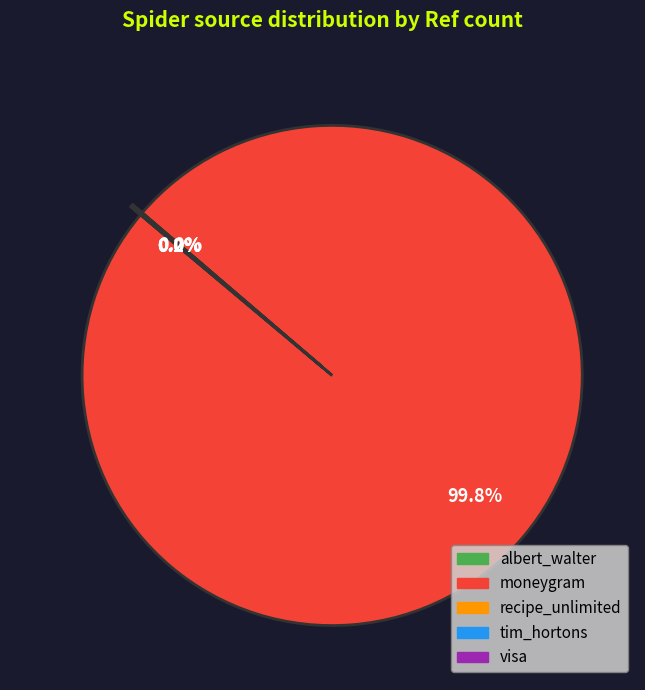

How much of the chart is everything except moneygram?

0.2%